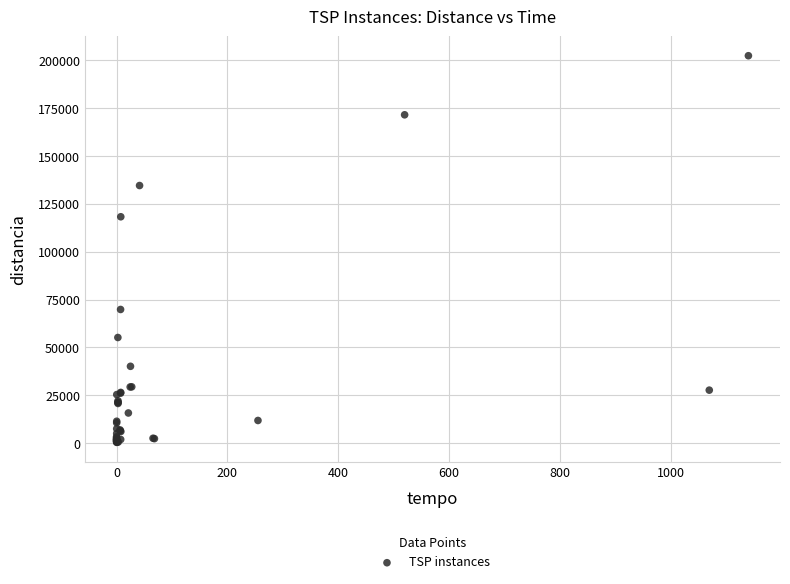

What Y value in the scatter plot is closest to 101418?

118282